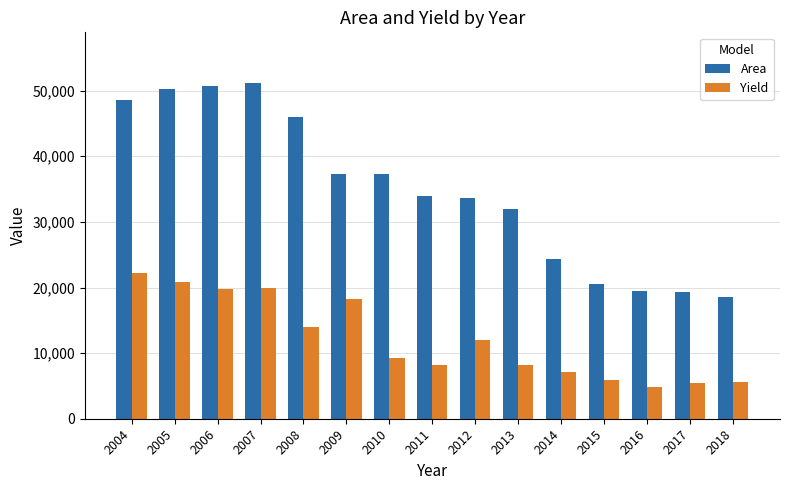

How many data points in Area are less than 33938?

7